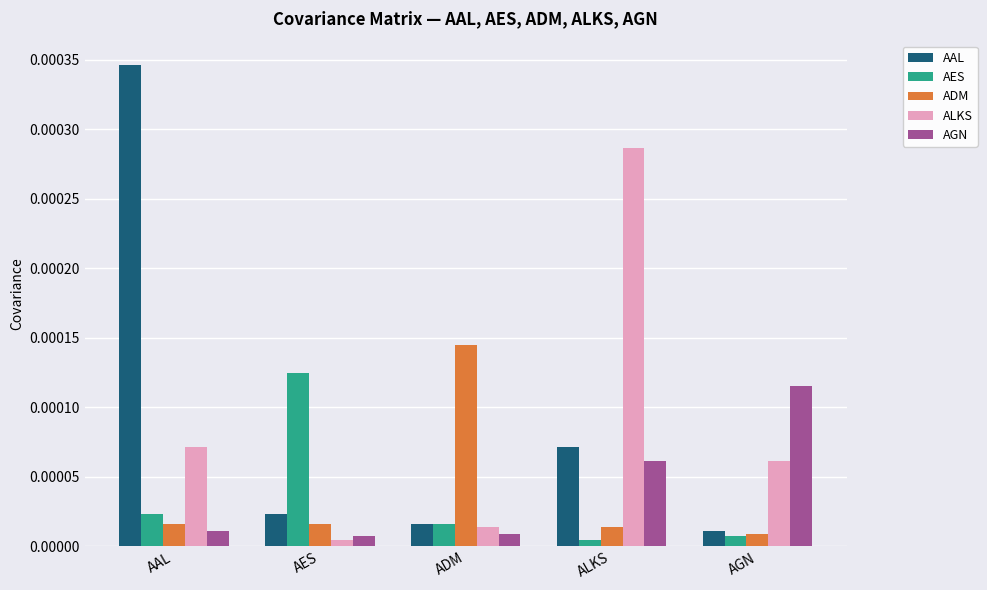

At which label does AES reach its peak?

AES